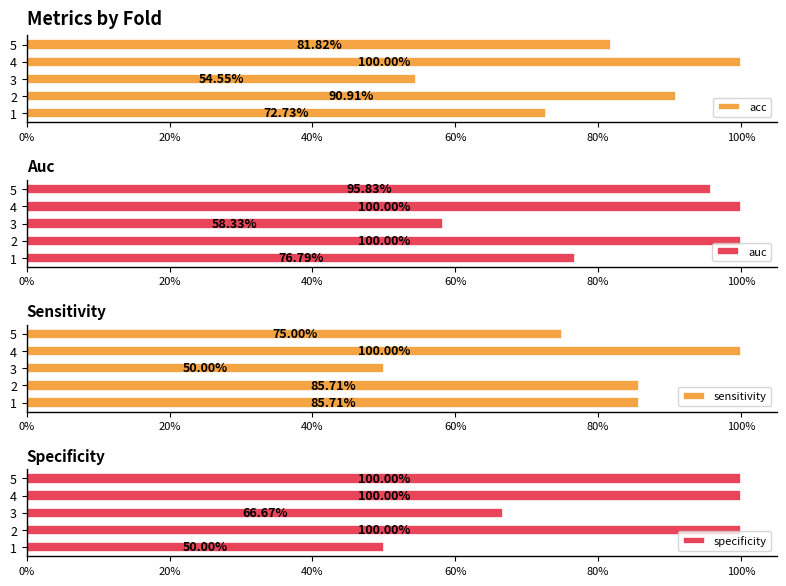

Are the bars grouped side by side (vs. stacked)?

Yes